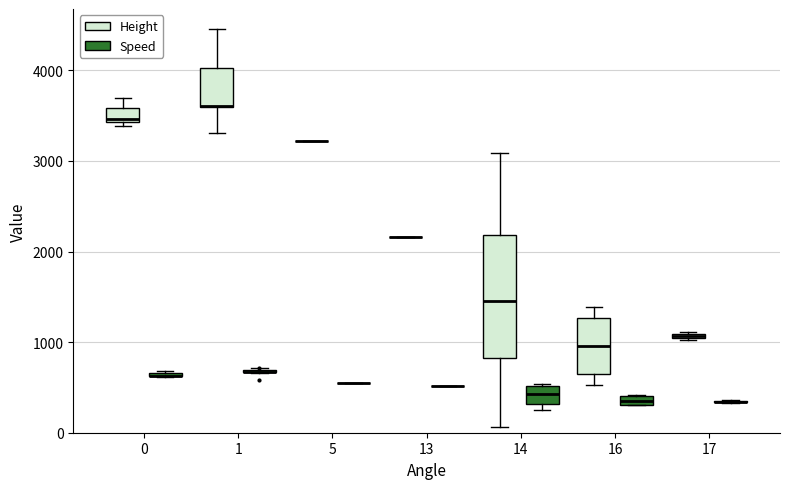

Where does the median line of the box for 14 (Height) sit on the y-axis? The values are not printed on the chart, so give them approximately, as read against the axis.

1500